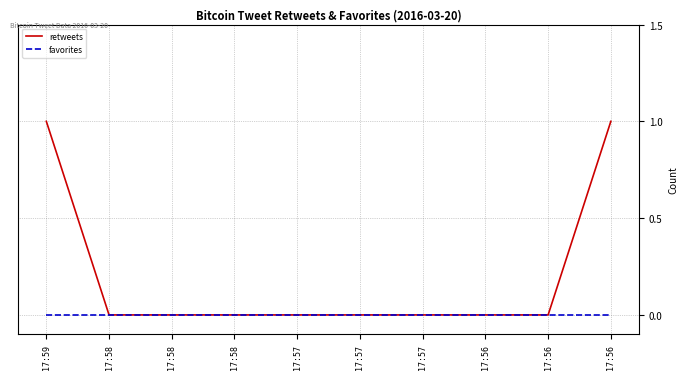

True or false: favorites and retweets intersect in this chart.

False